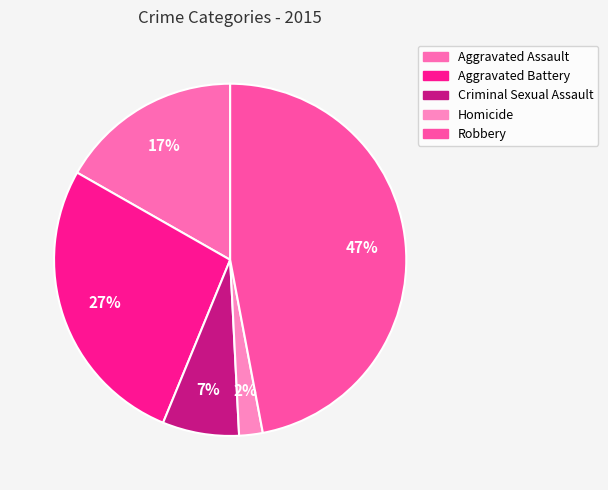

Is it true that Homicide is 2% of the pie?

True